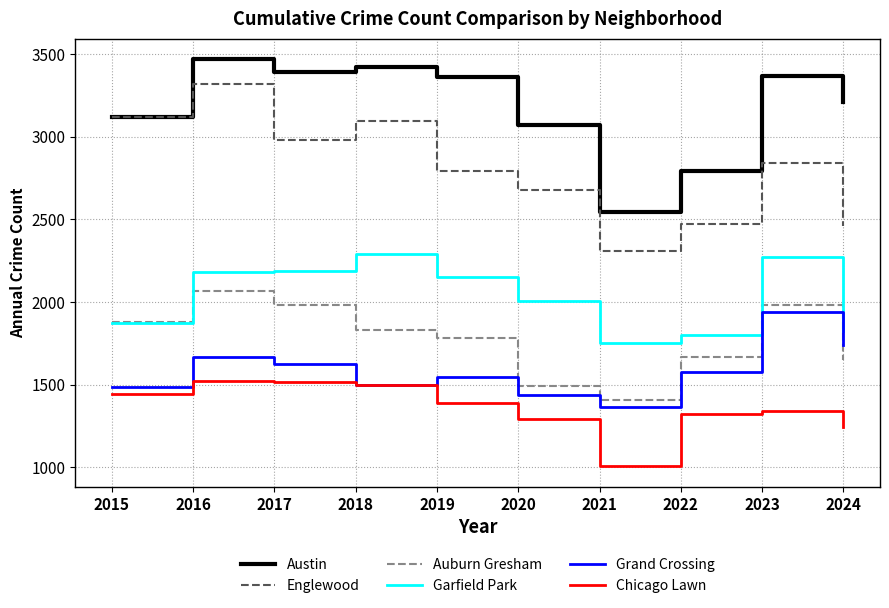

What is the smallest value displayed?

1006